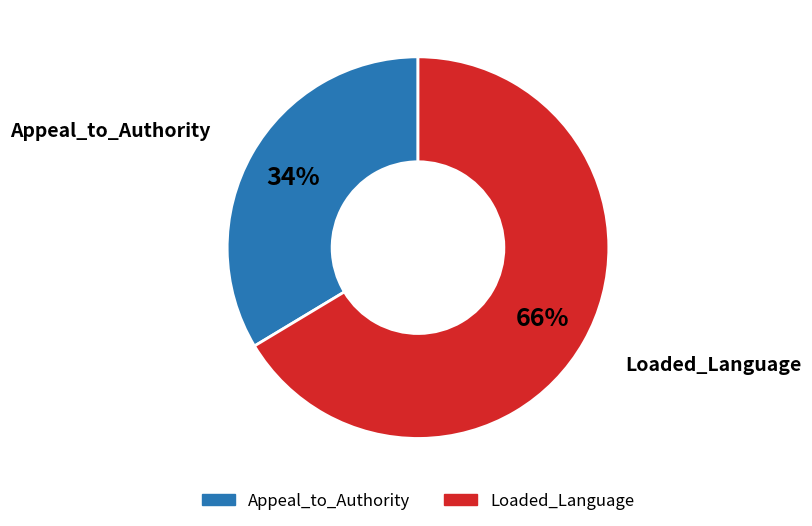

Is Appeal_to_Authority the majority of the pie?

No